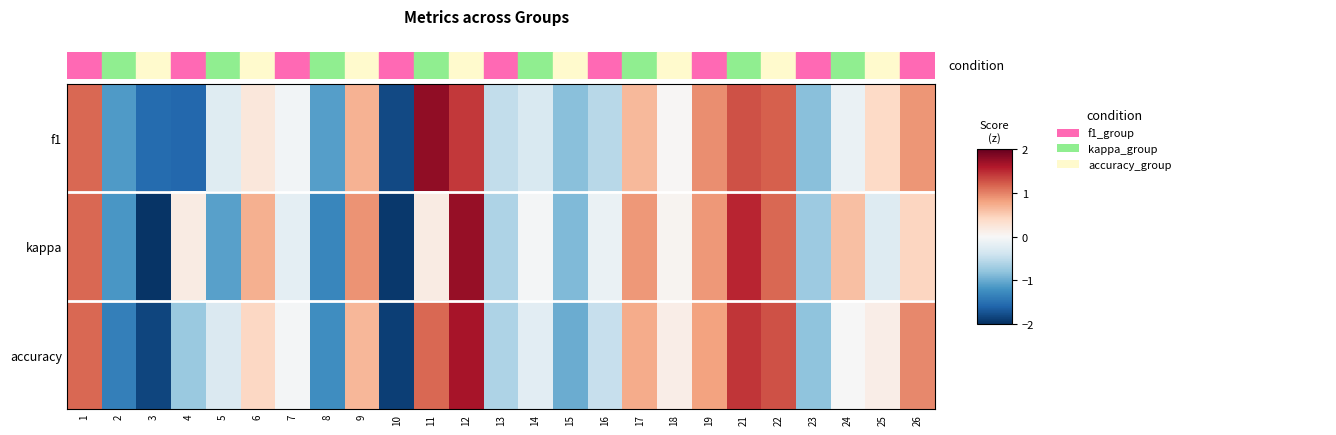

Reading left to right, list all the values displayed in this chart.

f1: 1=1.2	2=-1.1	3=-1.5	4=-1.6	5=-0.2	6=0.2	7=-0.1	8=-1.1	9=0.7	10=-1.8	11=1.8	12=1.4	13=-0.5	14=-0.3	15=-0.8	16=-0.6	17=0.6	18=0.0	19=0.9	21=1.3	22=1.2	23=-0.8	24=-0.1	25=0.4	26=0.9
kappa: 1=1.1	2=-1.2	3=-2.0	4=0.2	5=-1.1	6=0.7	7=-0.2	8=-1.3	9=0.9	10=-1.9	11=0.2	12=1.7	13=-0.6	14=-0.0	15=-0.9	16=-0.1	17=0.9	18=0.1	19=0.9	21=1.5	22=1.1	23=-0.7	24=0.6	25=-0.3	26=0.4
accuracy: 1=1.1	2=-1.4	3=-1.8	4=-0.7	5=-0.3	6=0.4	7=-0.0	8=-1.2	9=0.7	10=-1.9	11=1.1	12=1.6	13=-0.6	14=-0.2	15=-1.0	16=-0.5	17=0.7	18=0.1	19=0.8	21=1.4	22=1.3	23=-0.8	24=-0.0	25=0.1	26=1.0